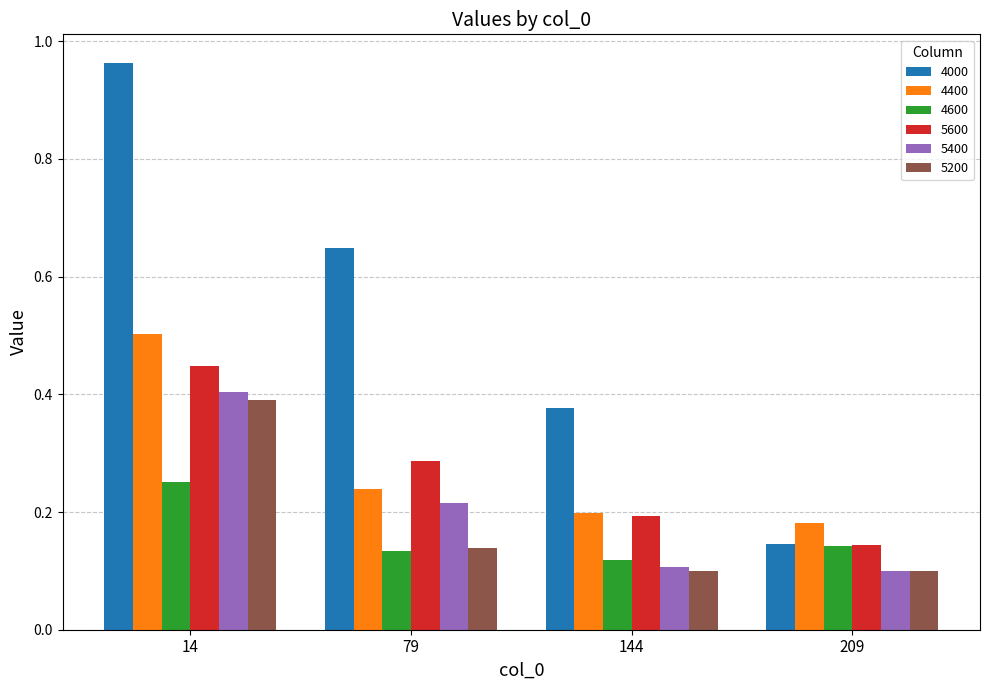

Which series has the widest spread of values?

4000